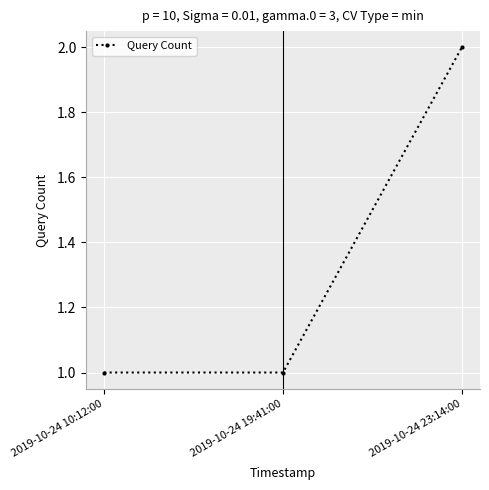

What is the difference between the maximum and minimum values?

1